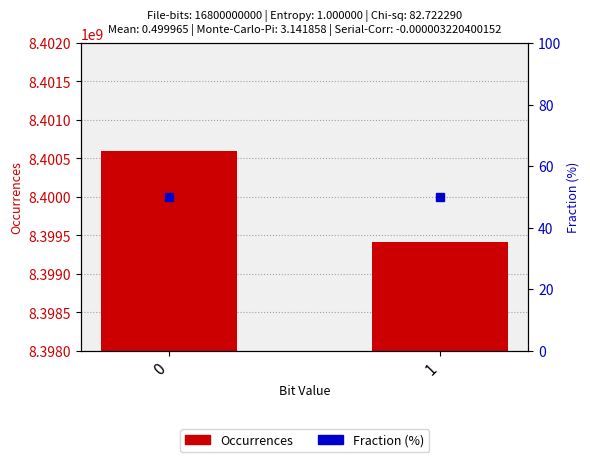

What is the total value across all series at 1?

8399410615.0